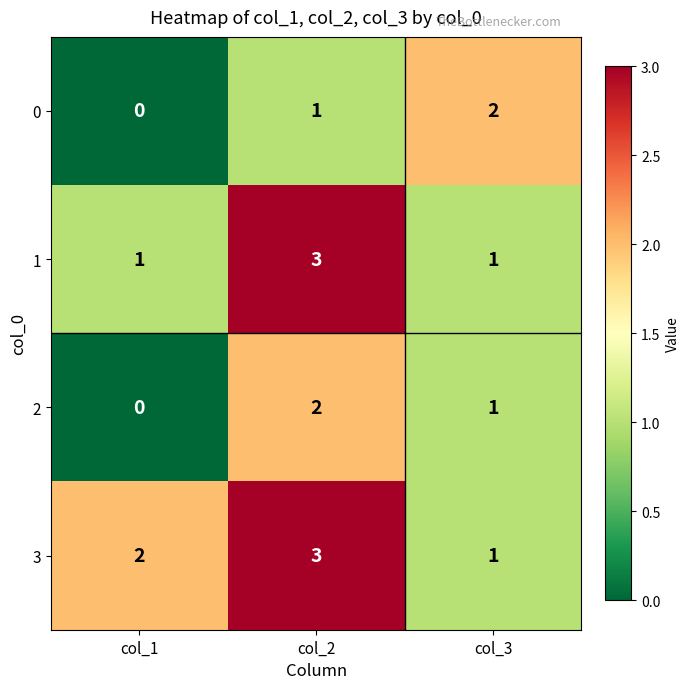

What is the sum of all 1 values?

5